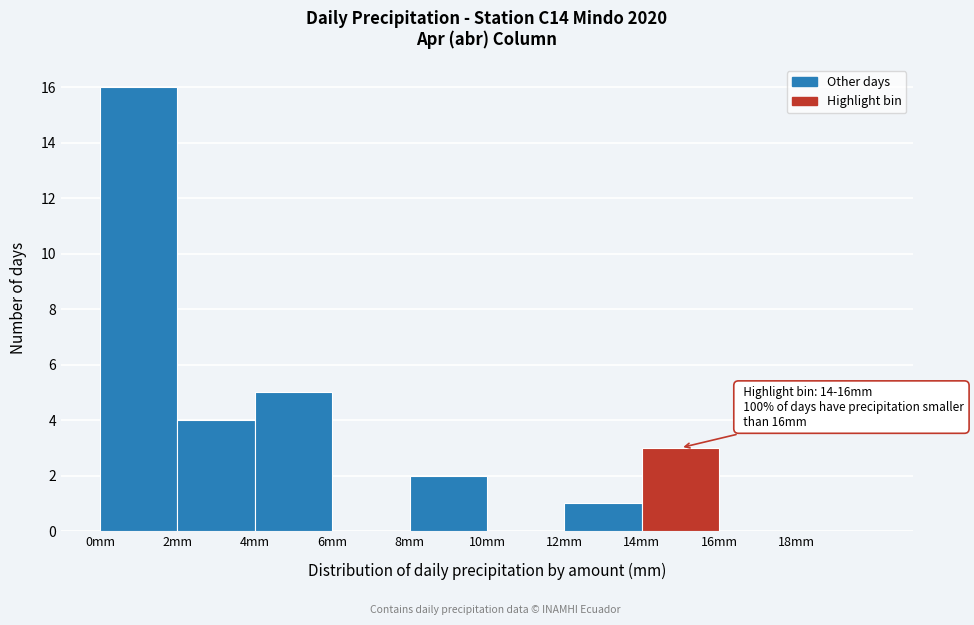

Which range on the x-axis has the tallest bar?

0 to 2